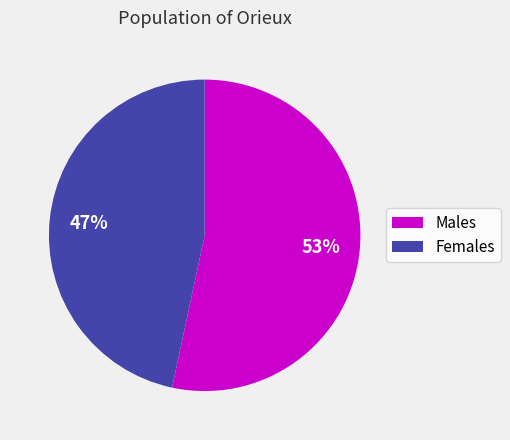

To the nearest percent, what is the average slice percentage?

50%